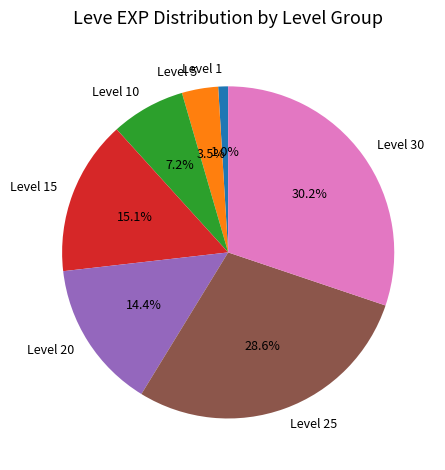

To the nearest percent, what percentage of the pie is Level 10?

7%